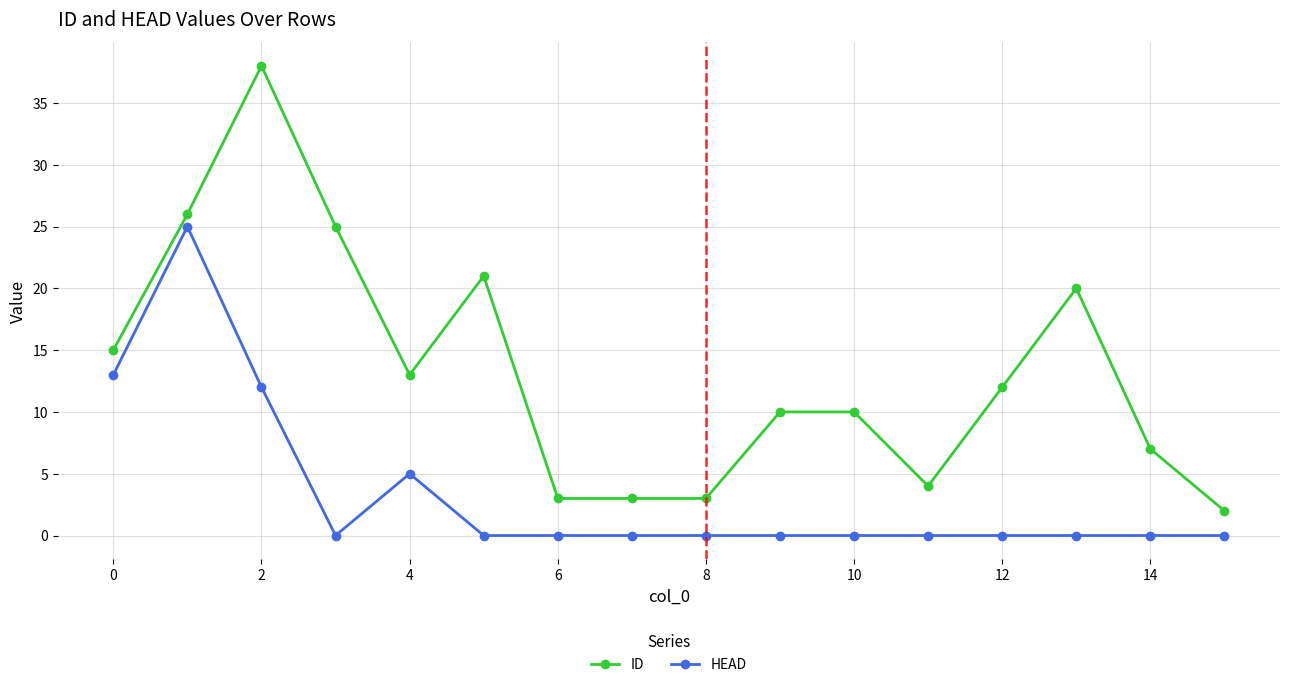

Which series has the largest range (max minus min)?

ID